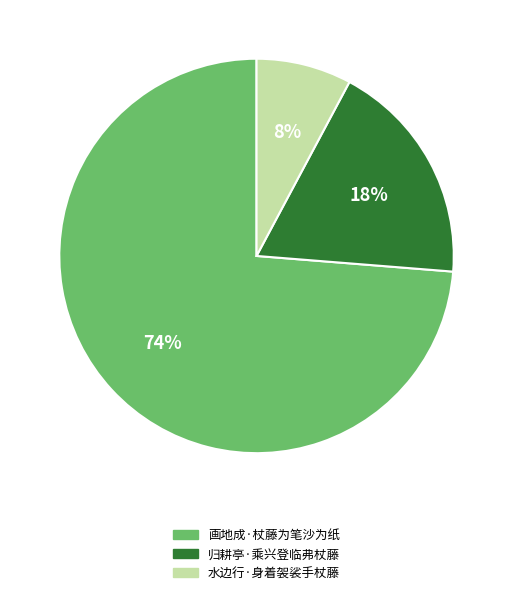

Is there a majority slice in this chart?

Yes